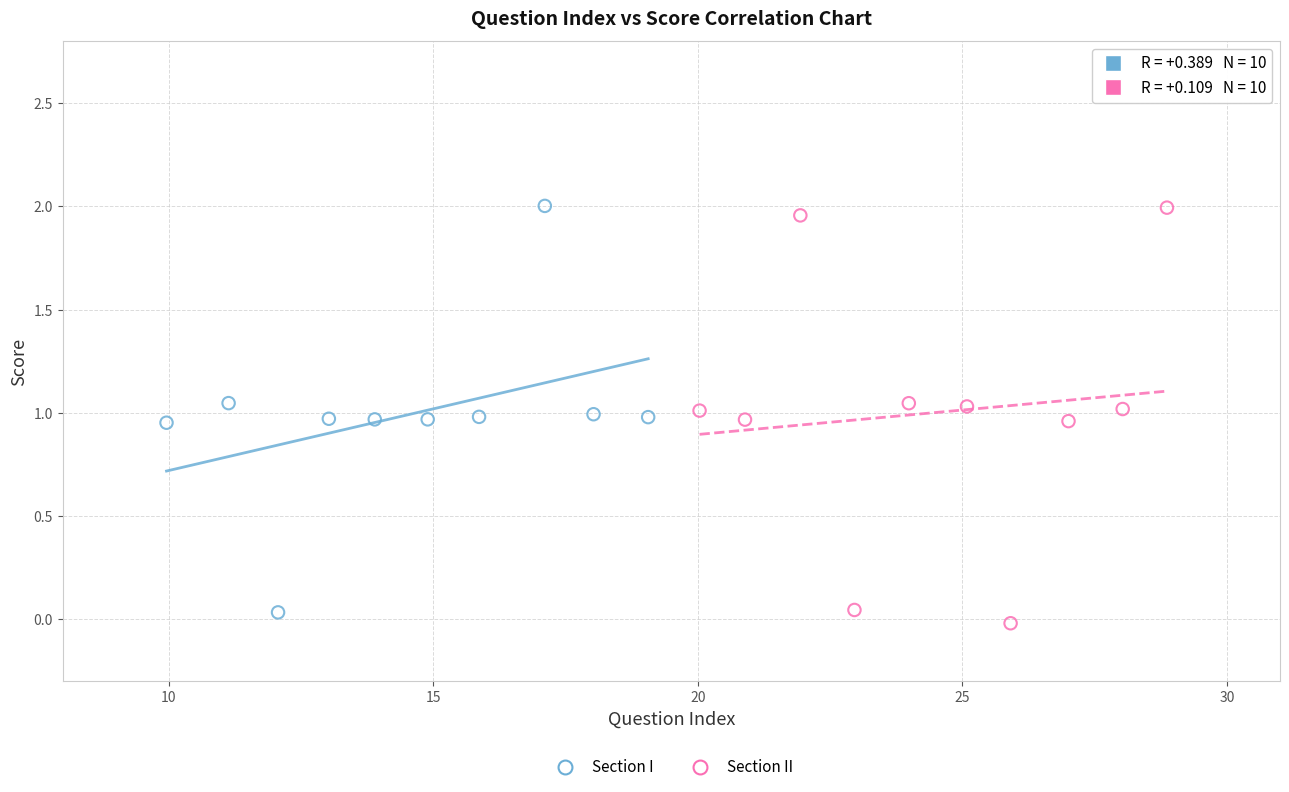

What are all the series names shown in the legend?

Section I, Section II